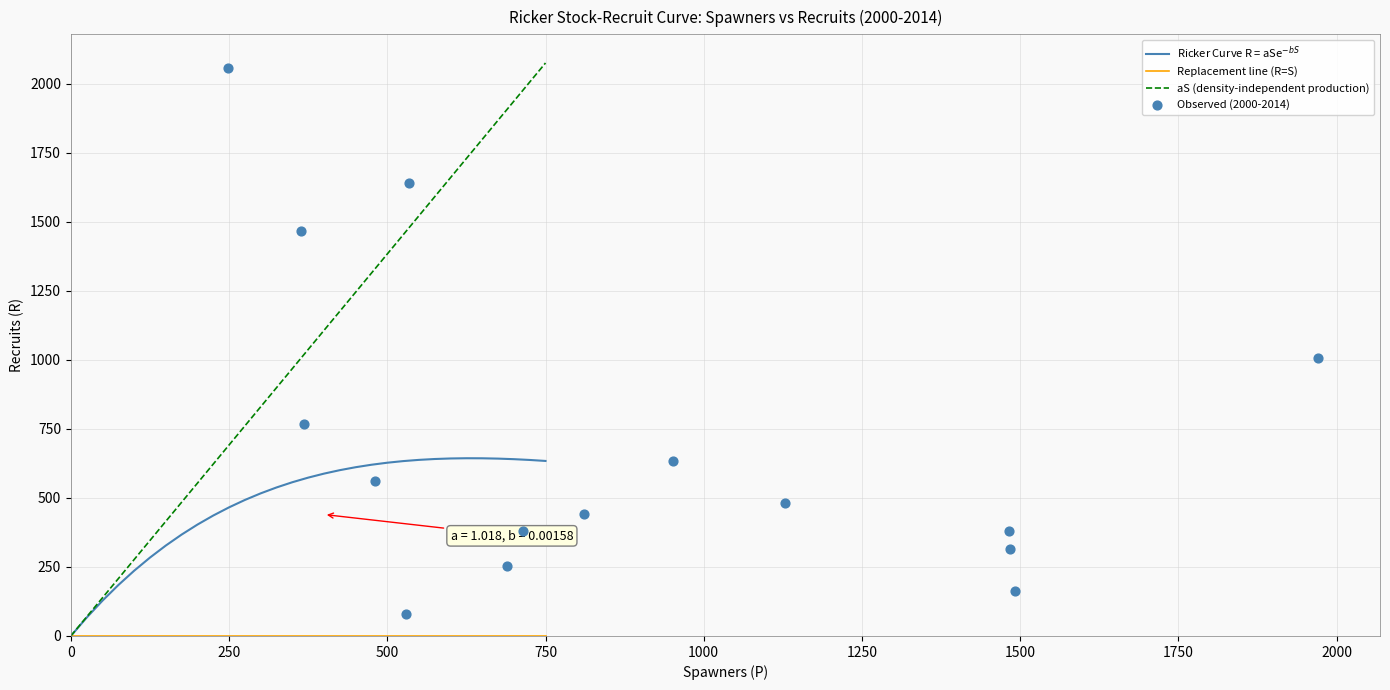

True or false: aS (density-independent production) has a value of 691.8 at 250.

True